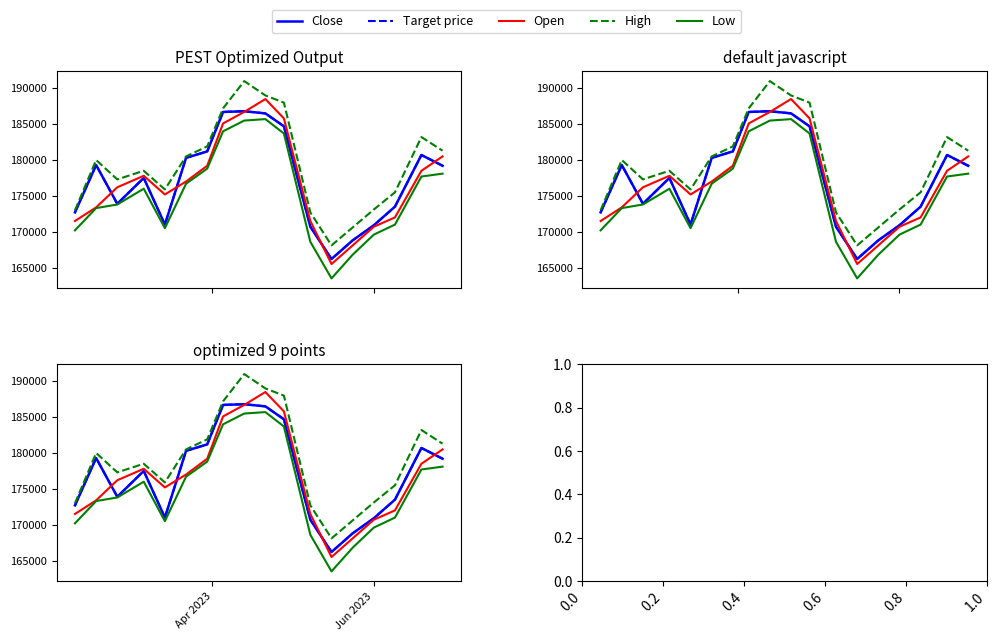

True or false: Close and High intersect in this chart.

False